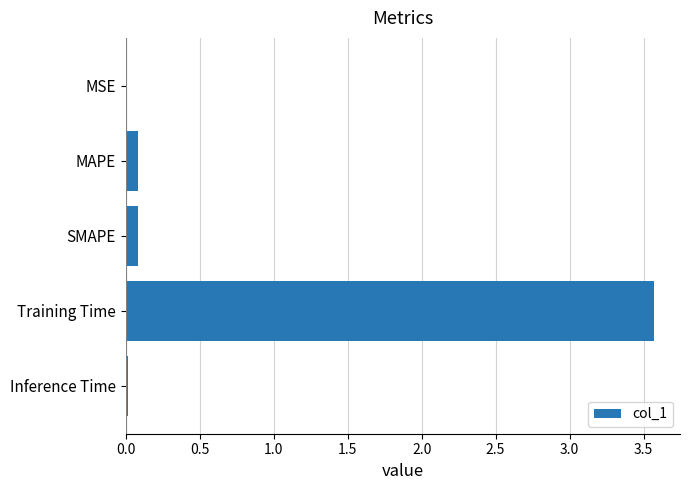

What is the approximate value at Training Time?

3.6